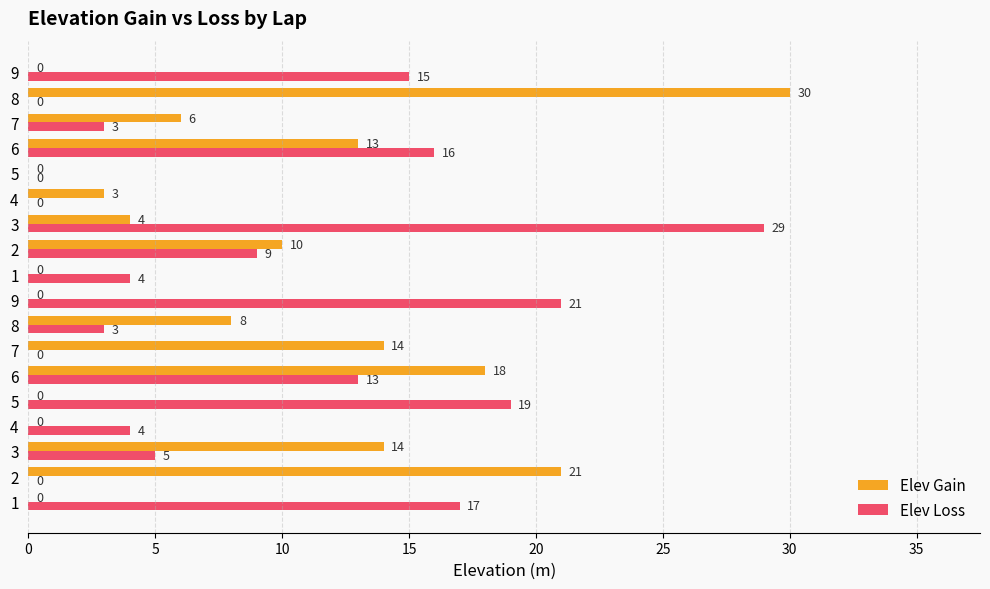

What is the difference between the maximum and minimum values in the Elev Gain series?

30